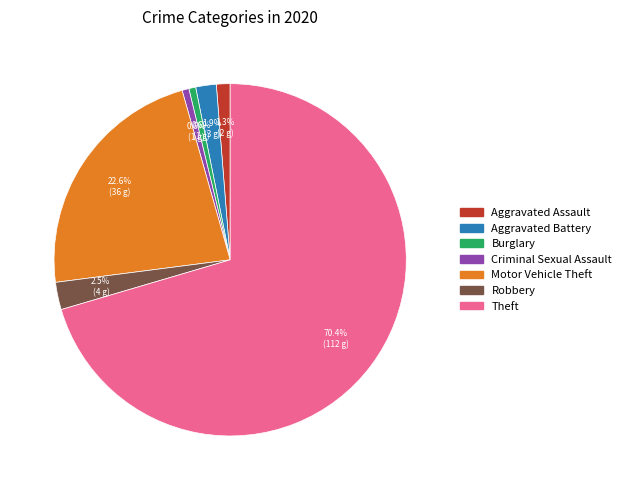

Which slice is the largest?

Theft